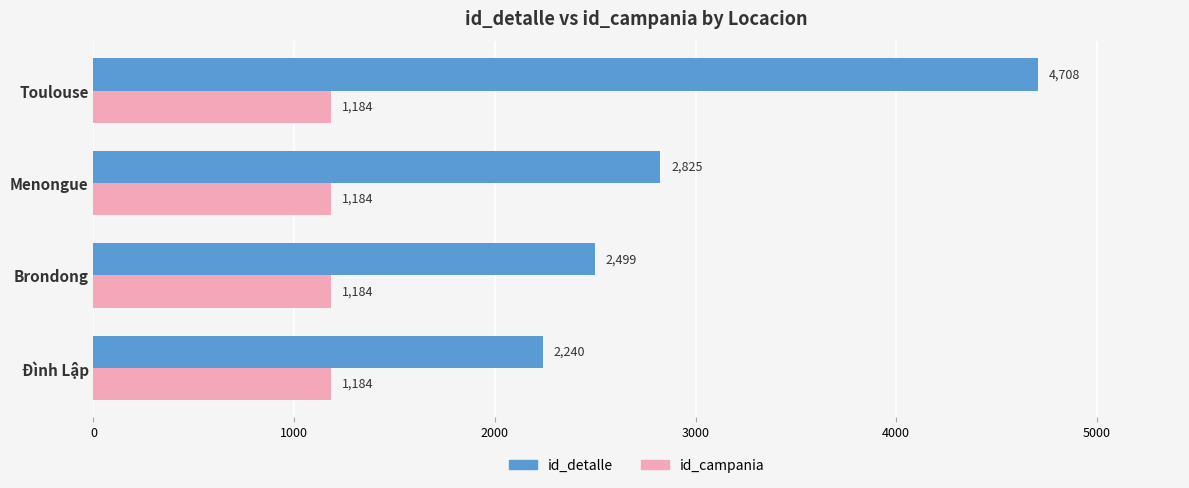

True or false: id_detalle has a value of 2240 at Đình Lập.

True